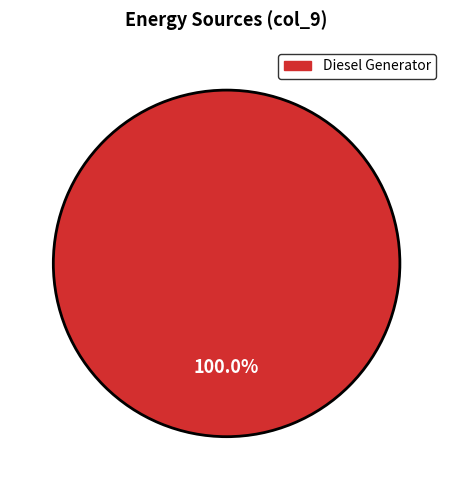

How many segments does this pie chart have?

1